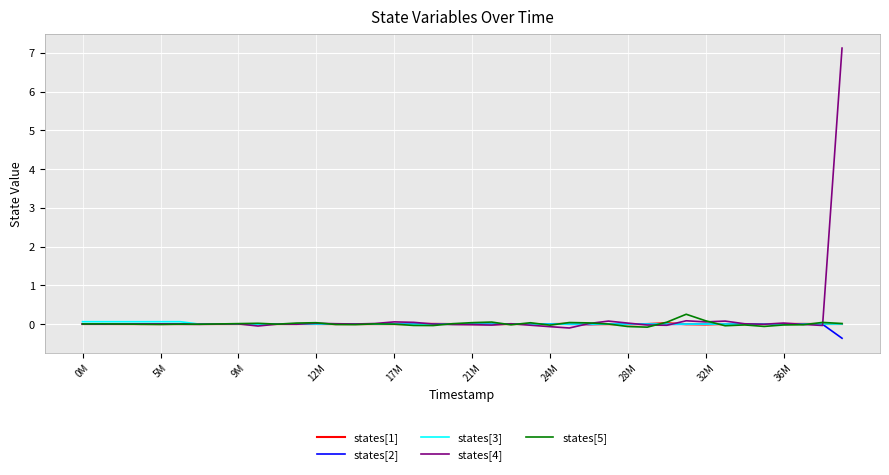

How many lines are shown in the chart?

5